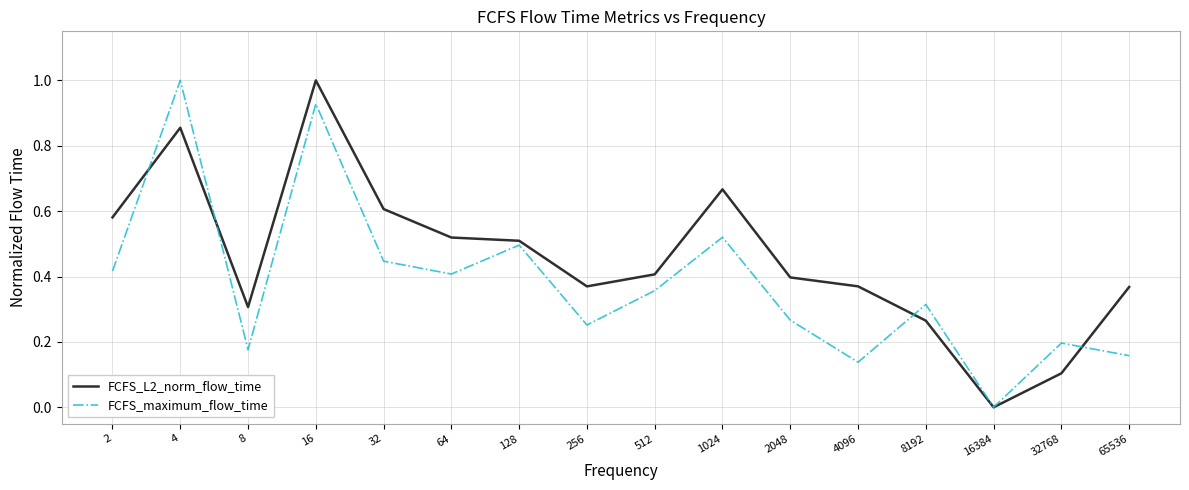

Between 4 and 8192, which series saw the biggest shift?

FCFS_maximum_flow_time